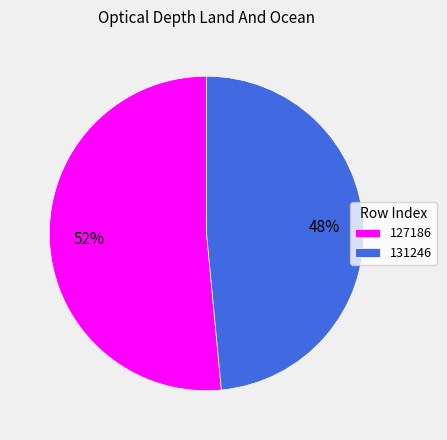

Is it true that 127186 is 52% of the pie?

True